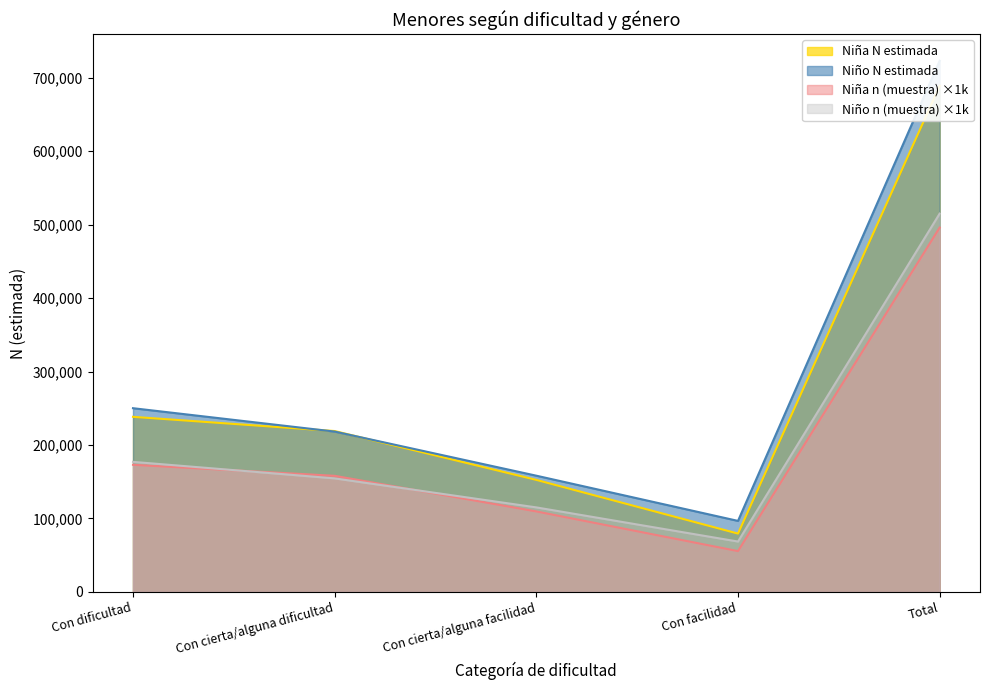

The value of Niña N (estimada) at Con cierta/alguna facilidad is 224944. True or false?

False